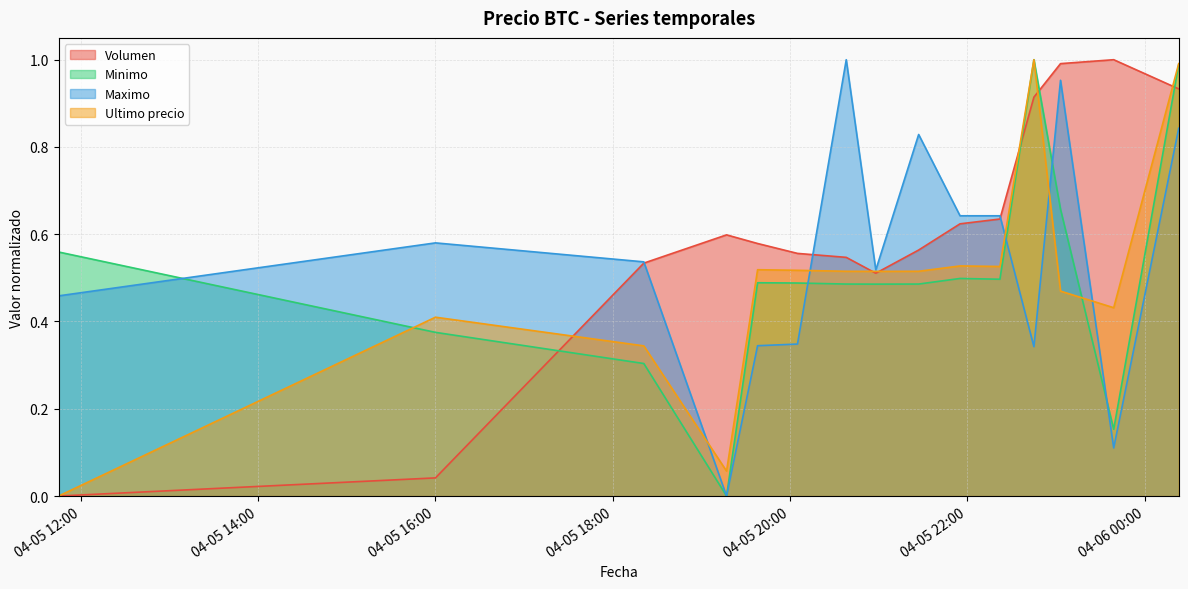

The value of Volumen at 2021-04-05 22:22 is 0.6. True or false?

True